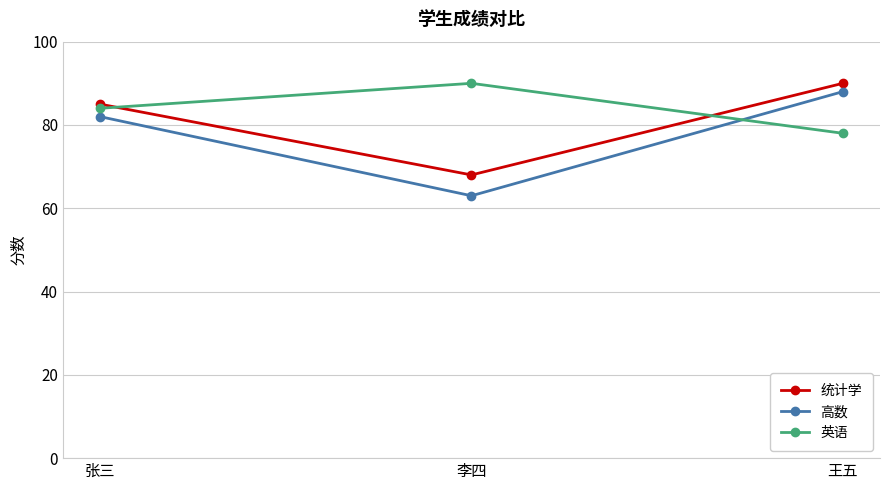

Read the 统计学 value at 李四, to the nearest 10.

70